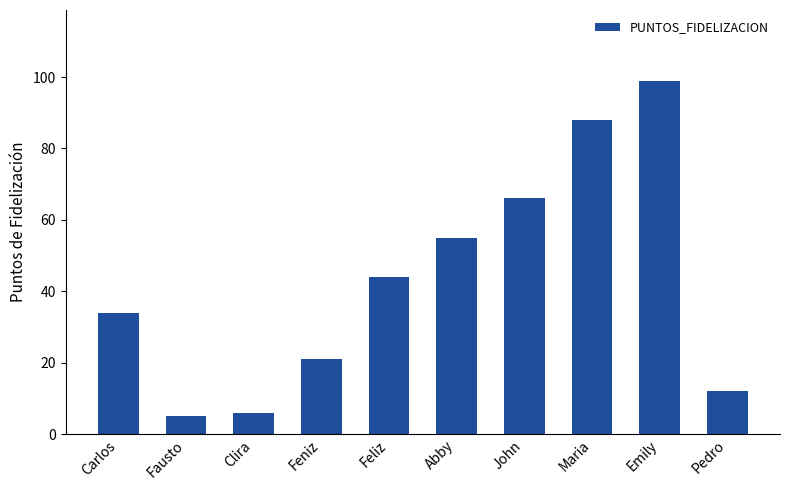

What is the sum of all values?

430